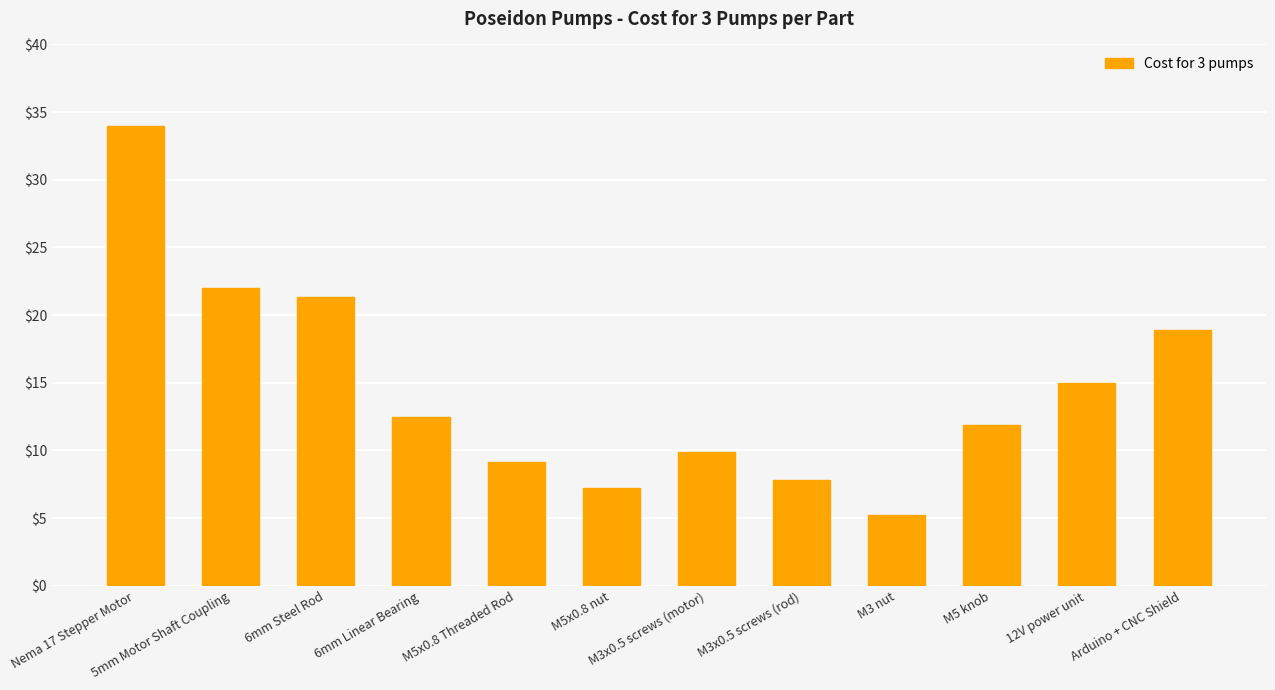

Count the number of data series in this chart.

1